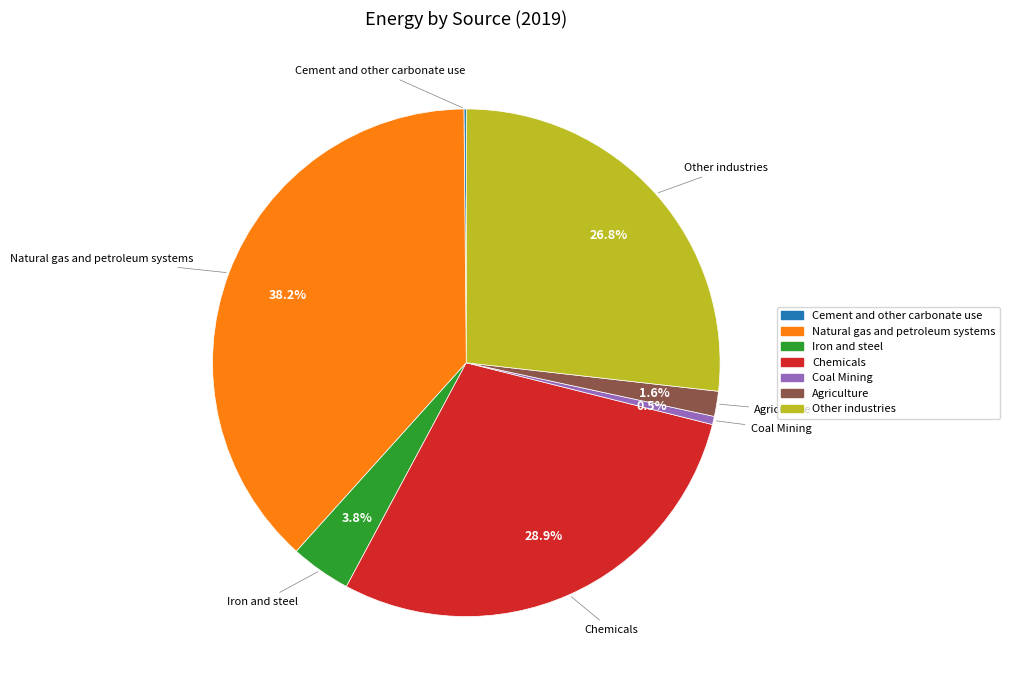

Which category has the biggest portion of the pie?

Natural gas and petroleum systems